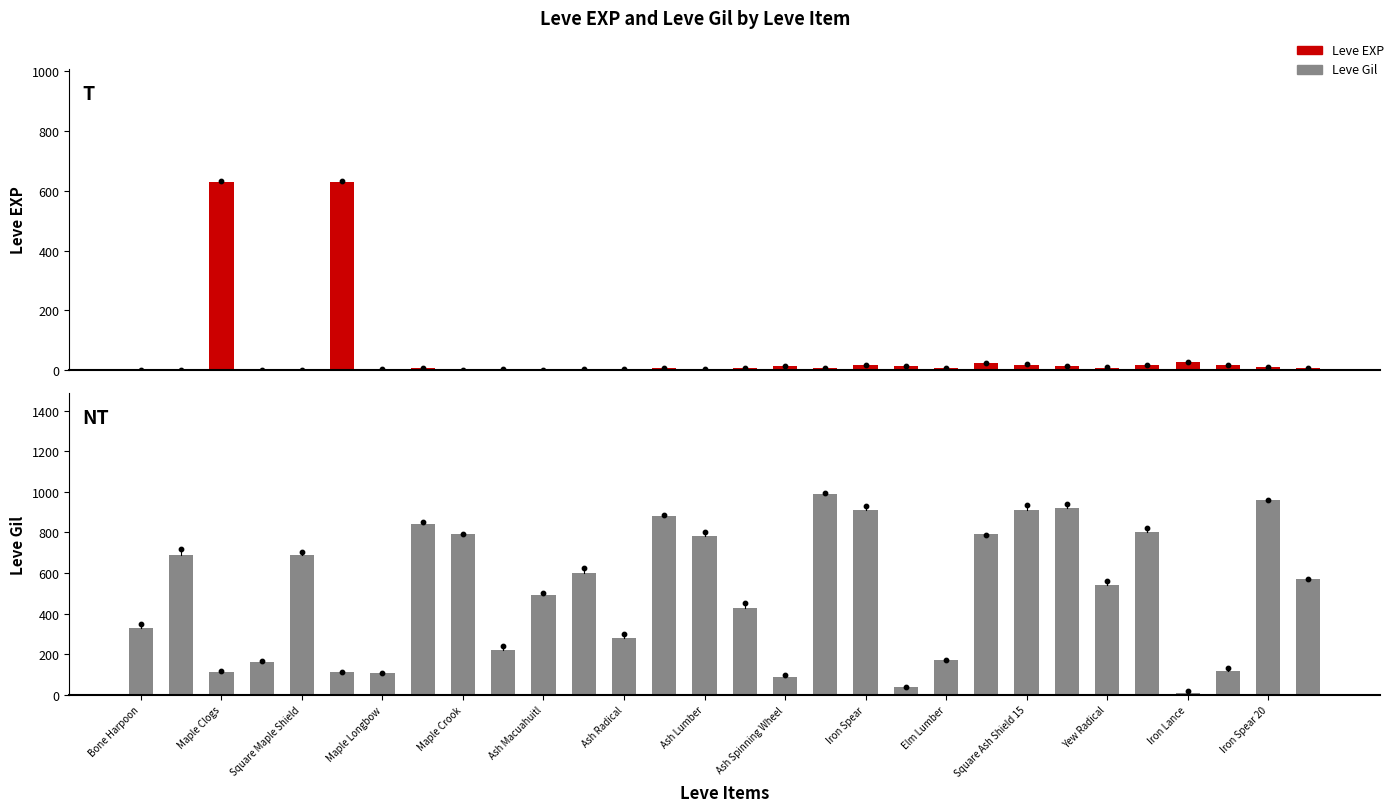

At how many categories does at least one series exceed 543?

17